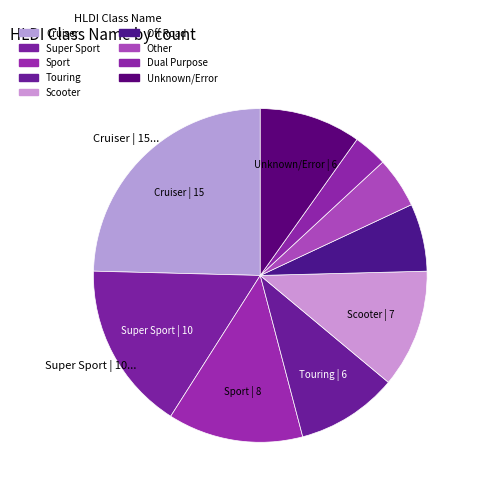

How many segments does this pie chart have?

9